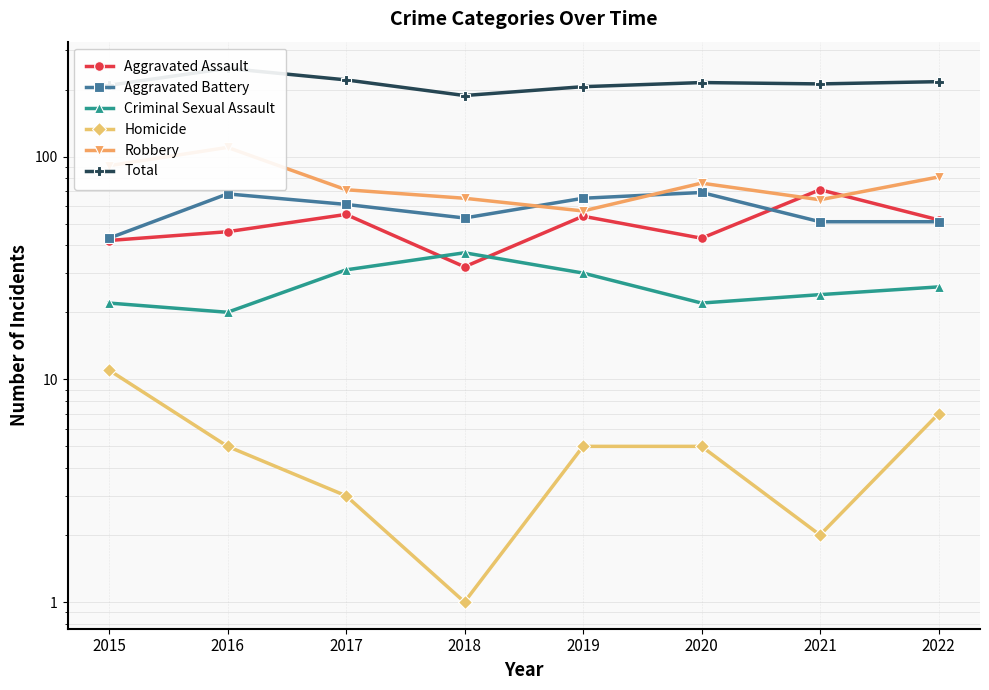

Reading left to right, list all the values displayed in this chart.

Aggravated Assault: 2015=42	2016=46	2017=55	2018=32	2019=54	2020=43	2021=71	2022=52
Aggravated Battery: 2015=43	2016=68	2017=61	2018=53	2019=65	2020=69	2021=51	2022=51
Criminal Sexual Assault: 2015=22	2016=20	2017=31	2018=37	2019=30	2020=22	2021=24	2022=26
Homicide: 2015=11	2016=5	2017=3	2018=1	2019=5	2020=5	2021=2	2022=7
Robbery: 2015=91	2016=110	2017=71	2018=65	2019=57	2020=76	2021=64	2022=81
Total: 2015=209	2016=249	2017=221	2018=188	2019=206	2020=215	2021=212	2022=217